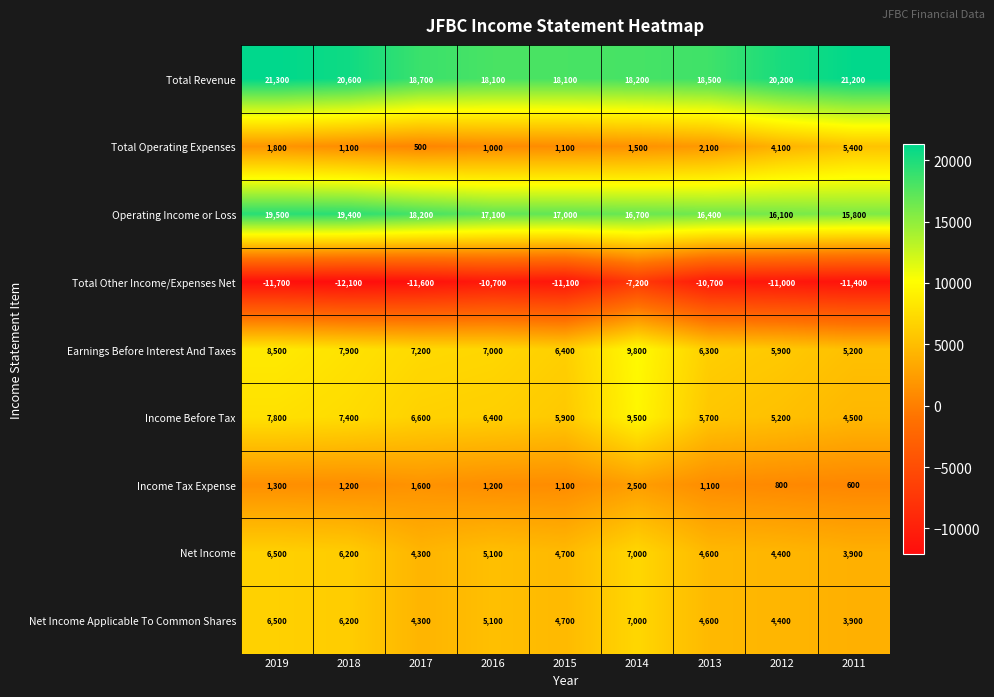

What is the total value across all series at 2012?

50100